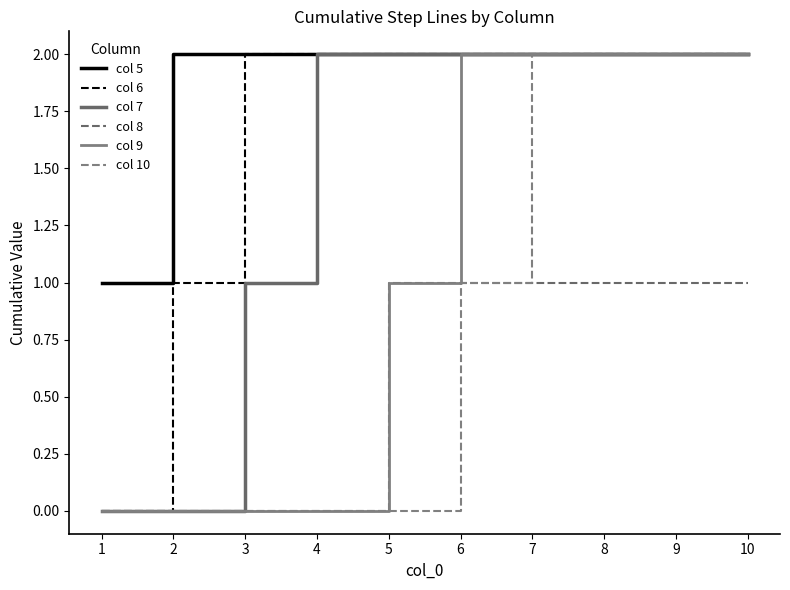

How many values in col 6 are above zero?

9